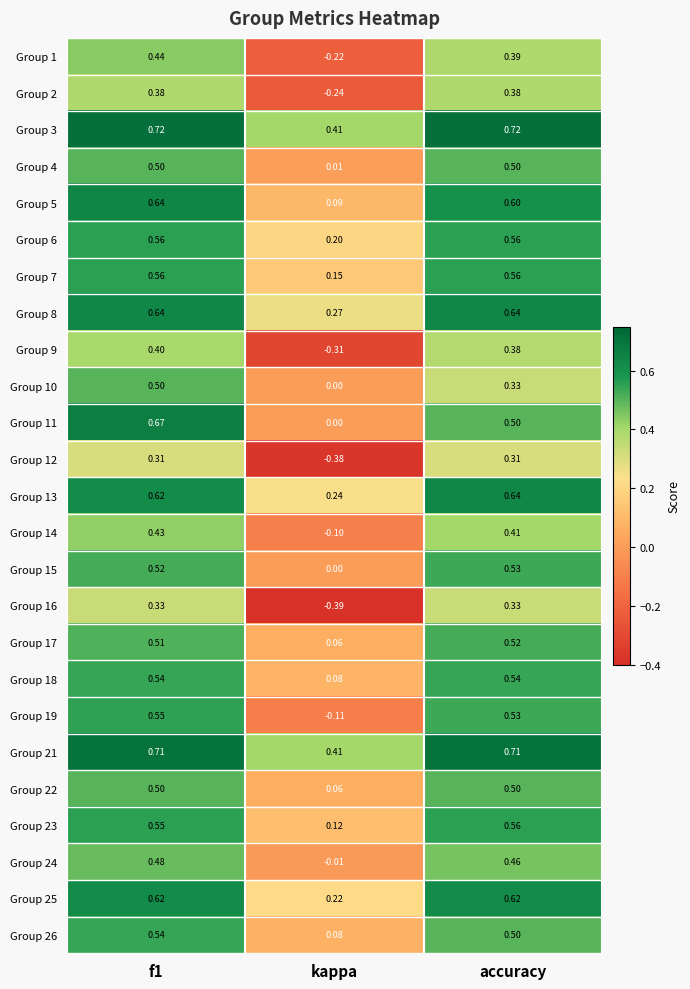

Which category has the lowest value in the Group 17 series?

kappa